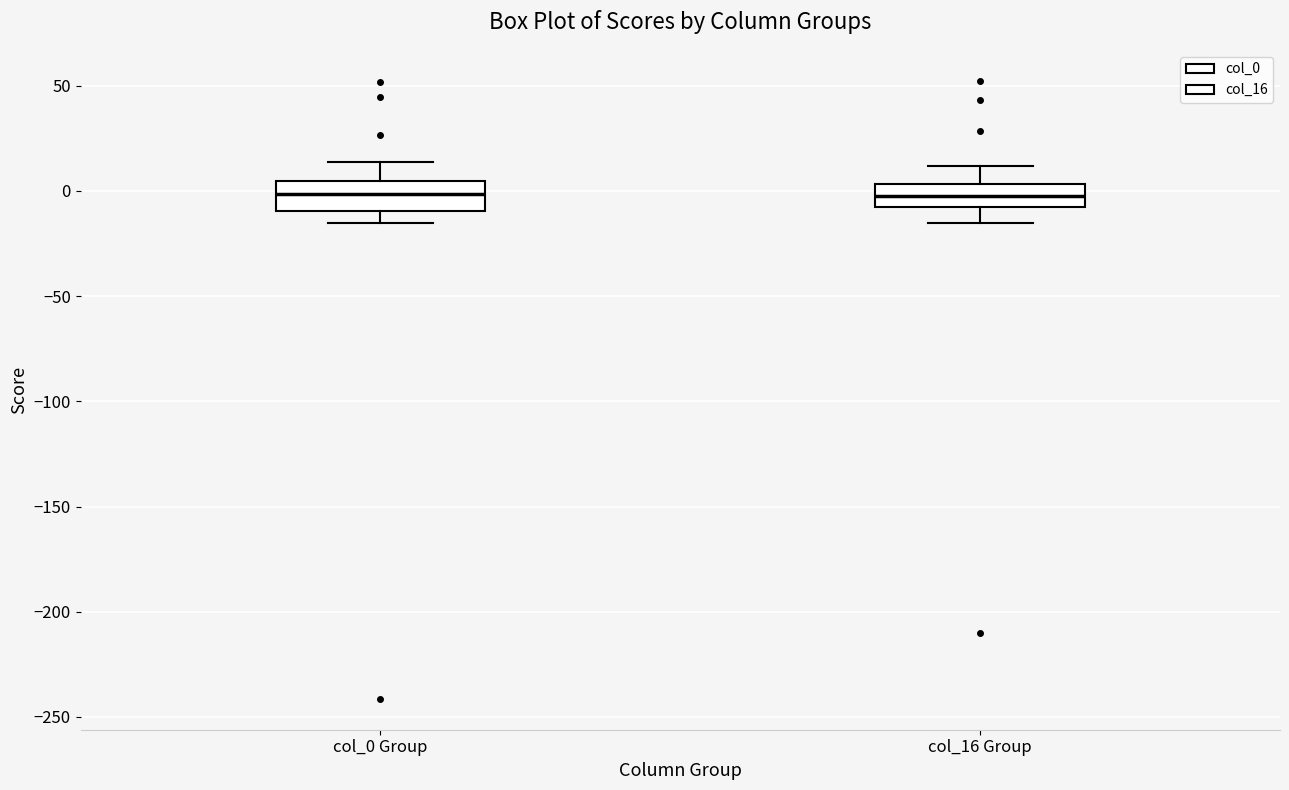

Where does the median line of the box for col_0 Group sit on the y-axis? The values are not printed on the chart, so give them approximately, as read against the axis.

0